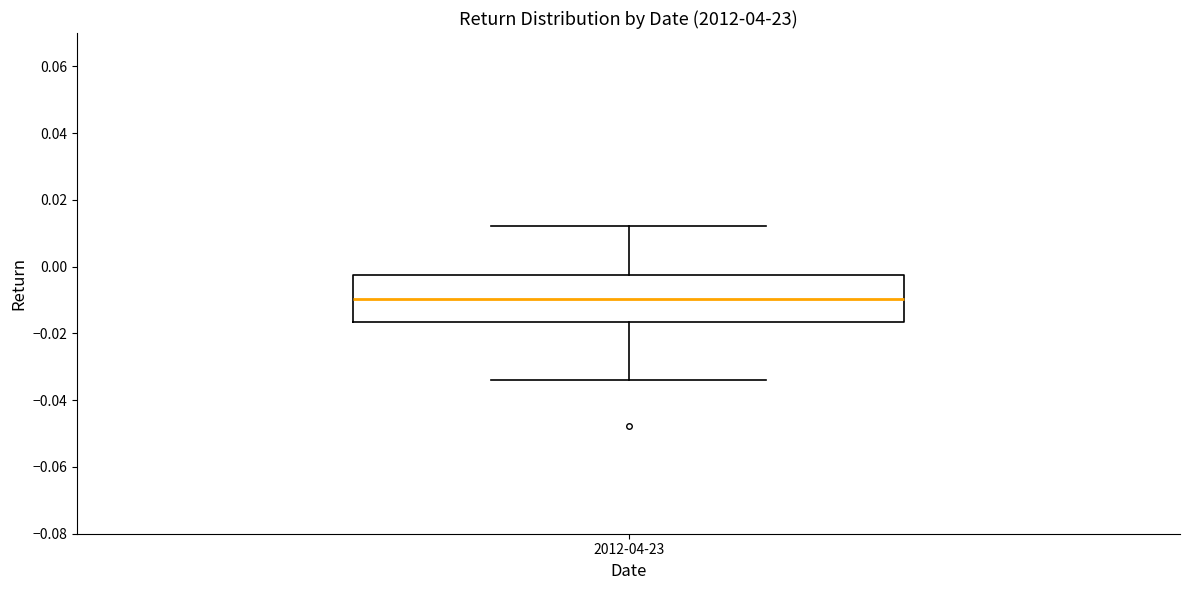

Where is the lower edge of the box for 2012-04-23 on the y-axis? The values are not printed on the chart, so give them approximately, as read against the axis.

-0.016